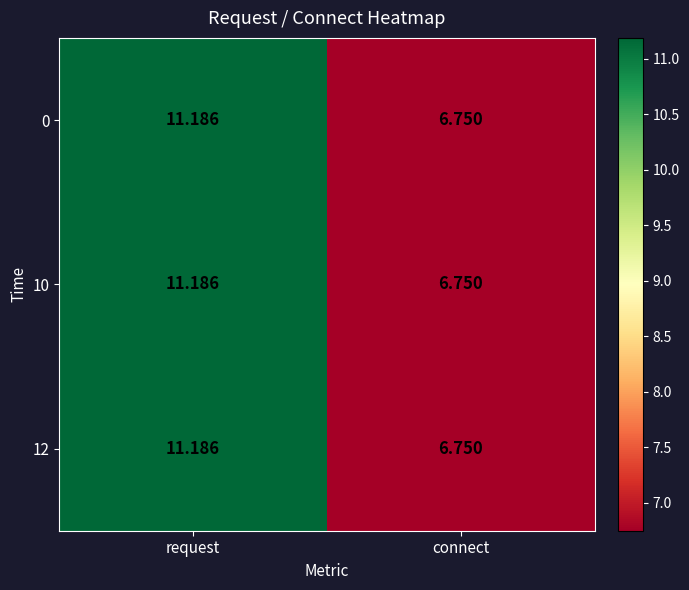

Rank the categories by 0 value from lowest to highest.

connect, request